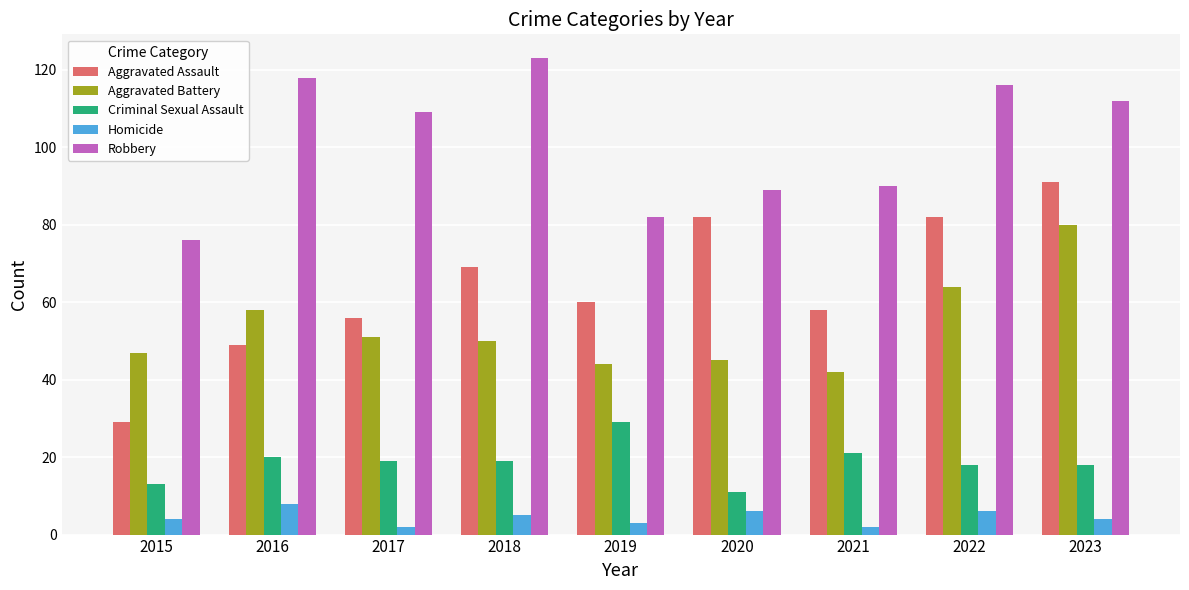

Is the value of Criminal Sexual Assault at 2021 greater than the value of Robbery at 2020?

No